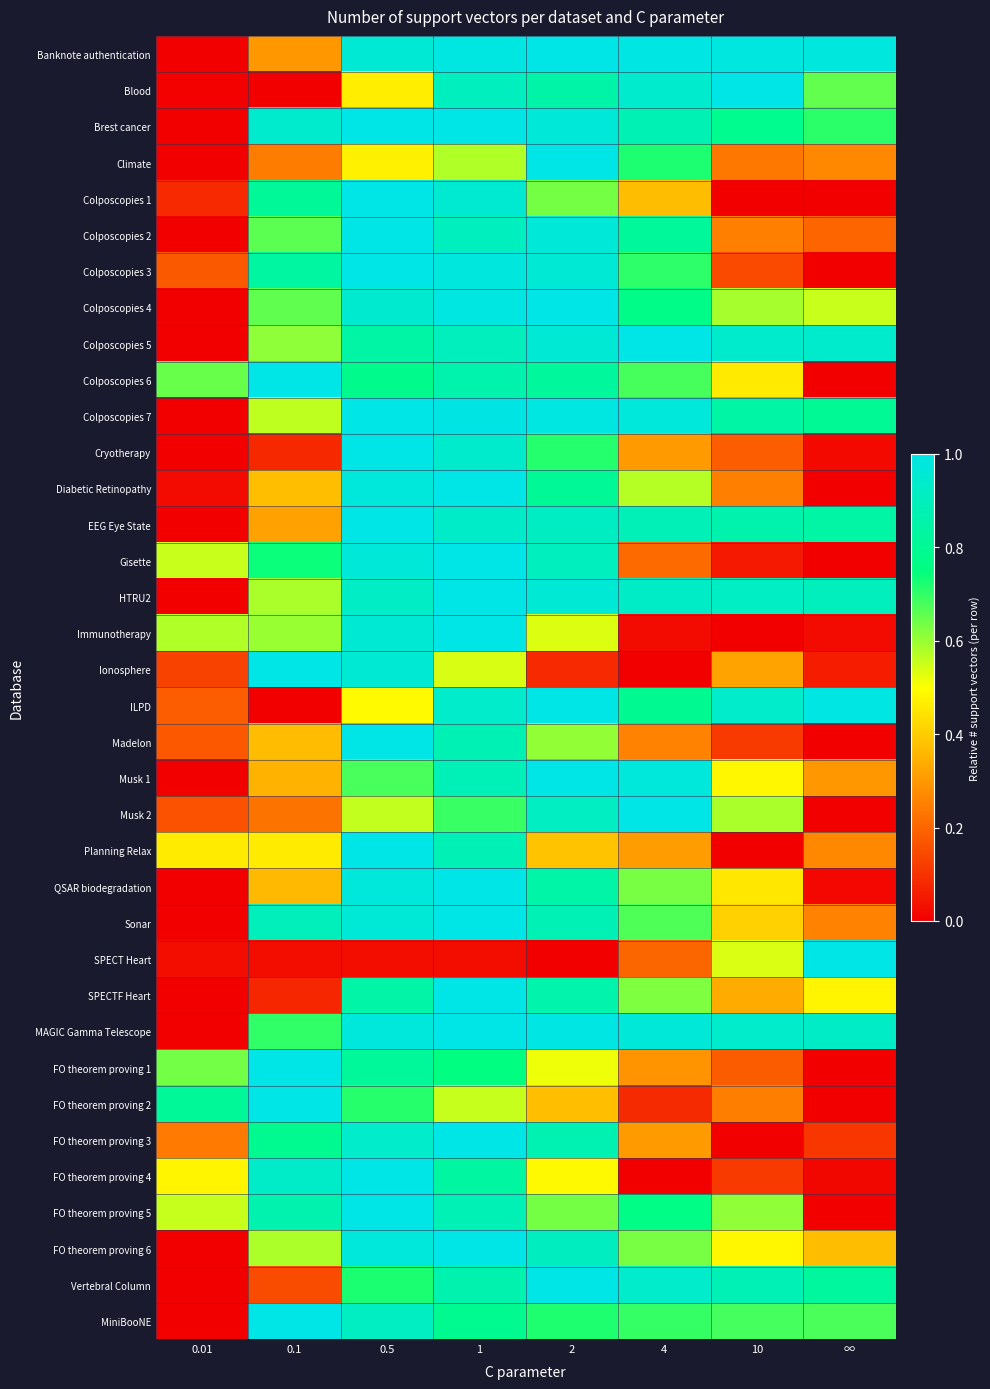

Reading left to right, extract all data points from this chart.

Banknote authentication: 0.01=0.0	0.1=0.3	0.5=1.0	1=1.0	2=1.0	4=1.0	10=1.0	∞=1.0
Blood: 0.01=0.0	0.1=0.0	0.5=0.5	1=0.9	2=0.8	4=0.9	10=1.0	∞=0.7
Brest cancer: 0.01=0.0	0.1=0.9	0.5=1.0	1=1.0	2=1.0	4=0.9	10=0.8	∞=0.7
Climate: 0.01=0.0	0.1=0.2	0.5=0.5	1=0.6	2=1.0	4=0.7	10=0.2	∞=0.3
Colposcopies 1: 0.01=0.1	0.1=0.8	0.5=1.0	1=1.0	2=0.6	4=0.4	10=0.0	∞=0.0
Colposcopies 2: 0.01=0.0	0.1=0.7	0.5=1.0	1=0.9	2=1.0	4=0.8	10=0.3	∞=0.2
Colposcopies 3: 0.01=0.2	0.1=0.8	0.5=1.0	1=1.0	2=1.0	4=0.7	10=0.1	∞=0.0
Colposcopies 4: 0.01=0.0	0.1=0.7	0.5=0.9	1=1.0	2=1.0	4=0.8	10=0.6	∞=0.6
Colposcopies 5: 0.01=0.0	0.1=0.6	0.5=0.8	1=0.9	2=1.0	4=1.0	10=0.9	∞=0.9
Colposcopies 6: 0.01=0.6	0.1=1.0	0.5=0.8	1=0.9	2=0.8	4=0.7	10=0.5	∞=0.0
Colposcopies 7: 0.01=0.0	0.1=0.6	0.5=1.0	1=1.0	2=1.0	4=1.0	10=0.8	∞=0.8
Cryotherapy: 0.01=0.0	0.1=0.1	0.5=1.0	1=0.9	2=0.7	4=0.3	10=0.2	∞=0.0
Diabetic Retinopathy: 0.01=0.0	0.1=0.4	0.5=1.0	1=1.0	2=0.8	4=0.6	10=0.3	∞=0.0
EEG Eye State: 0.01=0.0	0.1=0.3	0.5=1.0	1=0.9	2=0.9	4=0.9	10=0.9	∞=0.8
Gisette: 0.01=0.6	0.1=0.7	0.5=1.0	1=1.0	2=0.9	4=0.2	10=0.1	∞=0.0
HTRU2: 0.01=0.0	0.1=0.6	0.5=0.9	1=1.0	2=1.0	4=0.9	10=0.9	∞=0.9
Immunotherapy: 0.01=0.6	0.1=0.6	0.5=1.0	1=1.0	2=0.5	4=0.0	10=0.0	∞=0.0
Ionosphere: 0.01=0.1	0.1=1.0	0.5=1.0	1=0.5	2=0.1	4=0.0	10=0.3	∞=0.1
ILPD: 0.01=0.2	0.1=0.0	0.5=0.5	1=0.9	2=1.0	4=0.8	10=0.9	∞=1.0
Madelon: 0.01=0.2	0.1=0.4	0.5=1.0	1=0.9	2=0.6	4=0.3	10=0.1	∞=0.0
Musk 1: 0.01=0.0	0.1=0.4	0.5=0.7	1=0.9	2=1.0	4=1.0	10=0.5	∞=0.3
Musk 2: 0.01=0.2	0.1=0.2	0.5=0.6	1=0.7	2=0.9	4=1.0	10=0.6	∞=0.0
Planning Relax: 0.01=0.5	0.1=0.5	0.5=1.0	1=0.9	2=0.4	4=0.3	10=0.0	∞=0.3
QSAR biodegradation: 0.01=0.0	0.1=0.4	0.5=1.0	1=1.0	2=0.8	4=0.6	10=0.5	∞=0.0
Sonar: 0.01=0.0	0.1=0.9	0.5=1.0	1=1.0	2=0.9	4=0.7	10=0.4	∞=0.3
SPECT Heart: 0.01=0.0	0.1=0.0	0.5=0.0	1=0.0	2=0.0	4=0.2	10=0.5	∞=1.0
SPECTF Heart: 0.01=0.0	0.1=0.1	0.5=0.8	1=1.0	2=0.9	4=0.6	10=0.3	∞=0.5
MAGIC Gamma Telescope: 0.01=0.0	0.1=0.7	0.5=1.0	1=1.0	2=1.0	4=1.0	10=0.9	∞=0.9
FO theorem proving 1: 0.01=0.6	0.1=1.0	0.5=0.8	1=0.8	2=0.5	4=0.3	10=0.2	∞=0.0
FO theorem proving 2: 0.01=0.8	0.1=1.0	0.5=0.7	1=0.6	2=0.4	4=0.1	10=0.2	∞=0.0
FO theorem proving 3: 0.01=0.2	0.1=0.8	0.5=0.9	1=1.0	2=0.9	4=0.3	10=0.0	∞=0.1
FO theorem proving 4: 0.01=0.5	0.1=0.9	0.5=1.0	1=0.8	2=0.5	4=0.0	10=0.1	∞=0.0
FO theorem proving 5: 0.01=0.6	0.1=0.9	0.5=1.0	1=0.9	2=0.6	4=0.8	10=0.6	∞=0.0
FO theorem proving 6: 0.01=0.0	0.1=0.6	0.5=1.0	1=1.0	2=0.9	4=0.6	10=0.5	∞=0.4
Vertebral Column: 0.01=0.0	0.1=0.2	0.5=0.7	1=0.9	2=1.0	4=0.9	10=0.9	∞=0.8
MiniBooNE: 0.01=0.0	0.1=1.0	0.5=0.9	1=0.8	2=0.7	4=0.7	10=0.7	∞=0.7